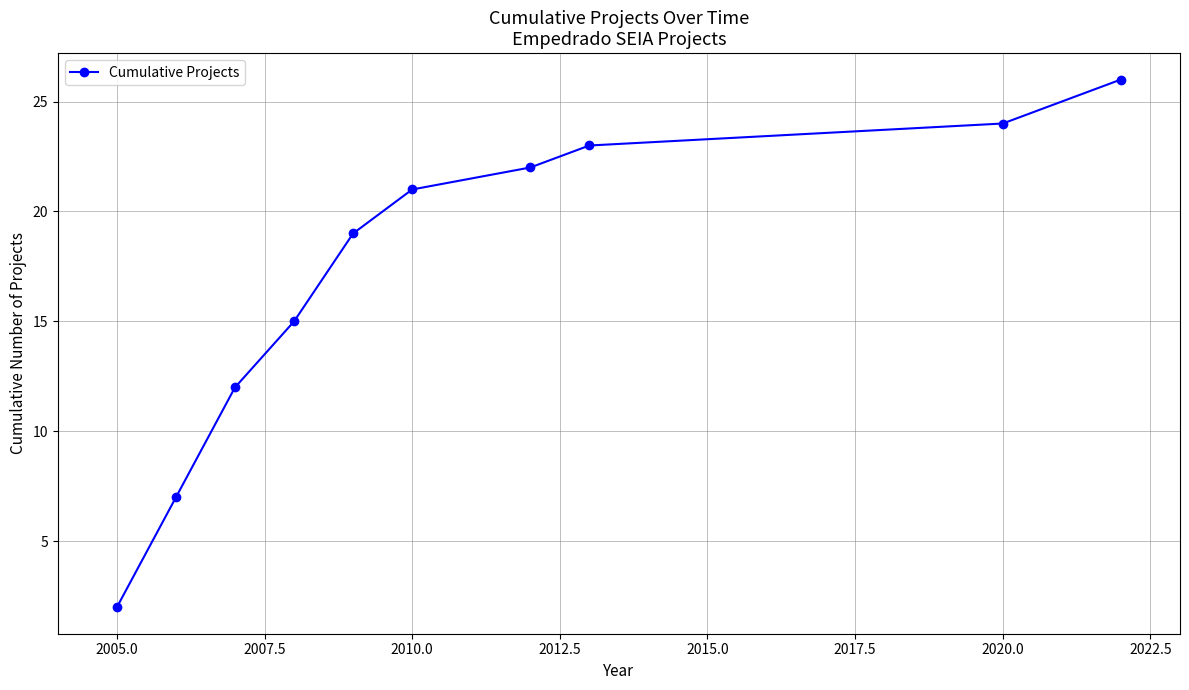

What is the difference between the maximum and minimum values?

24